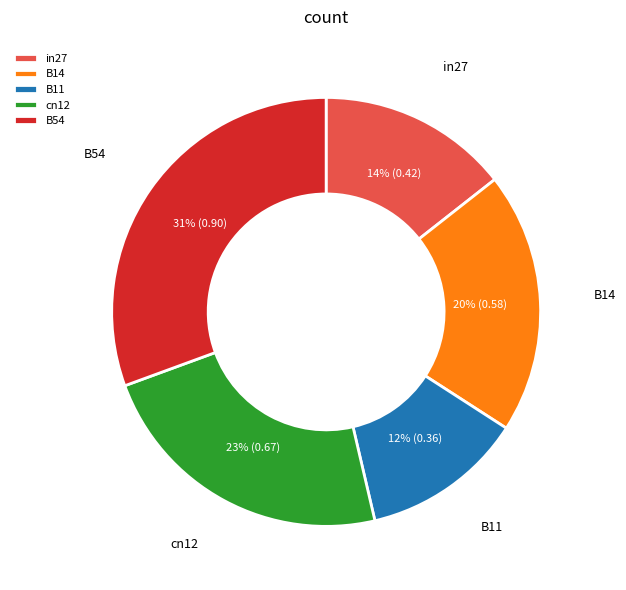

What is the largest slice in the pie chart?

B54